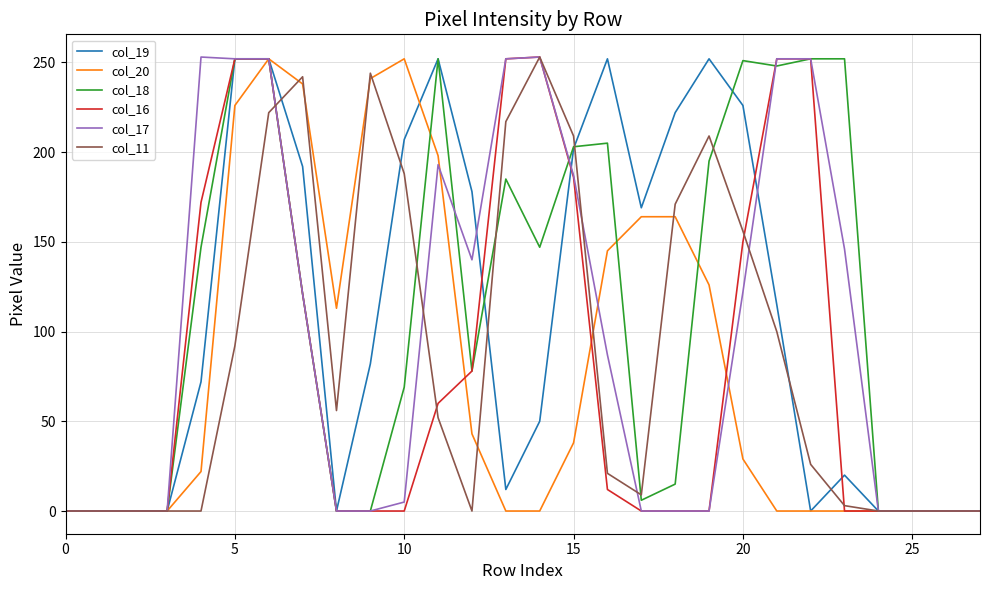

What are all the series names shown in the legend?

col_19, col_20, col_18, col_16, col_17, col_11